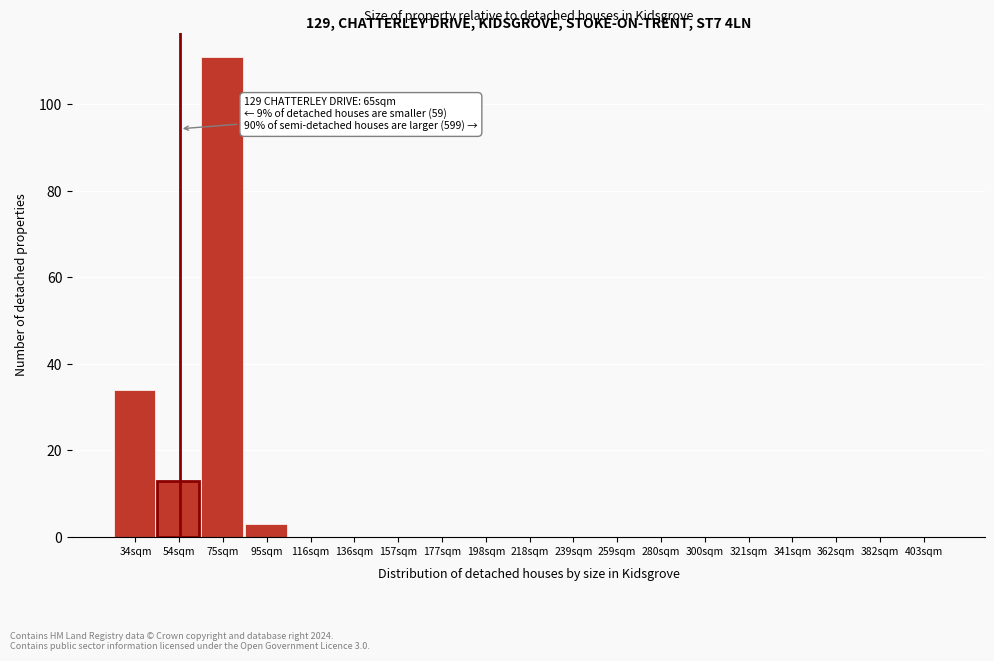

Reading left to right, transcribe all the data shown in this chart.

34sqm=34	54sqm=13	75sqm=111	95sqm=3	116sqm=0	136sqm=0	157sqm=0	177sqm=0	198sqm=0	218sqm=0	239sqm=0	259sqm=0	280sqm=0	300sqm=0	321sqm=0	341sqm=0	362sqm=0	382sqm=0	403sqm=0